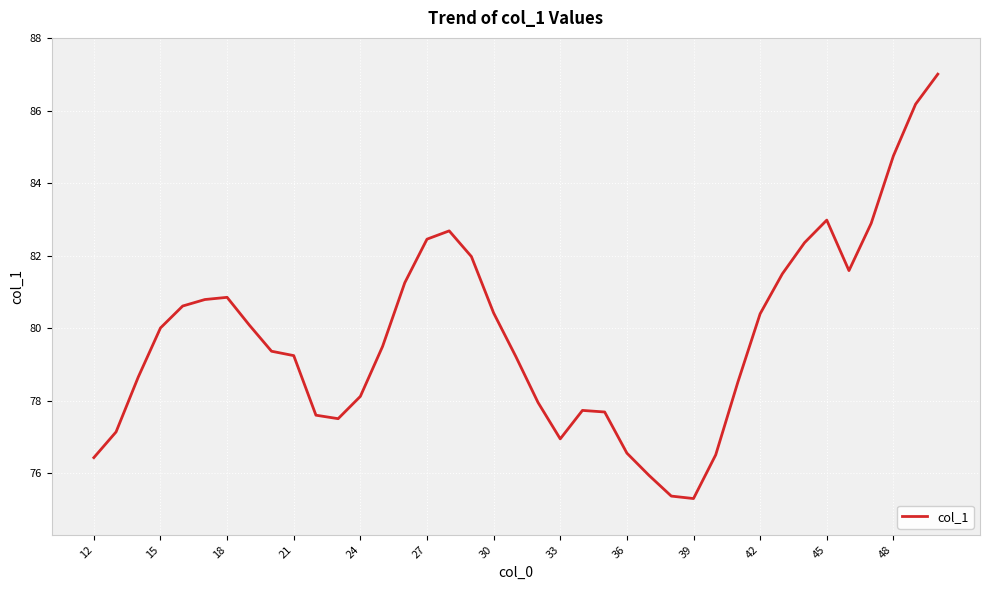

Does the chart display data point markers on the line(s)?

No